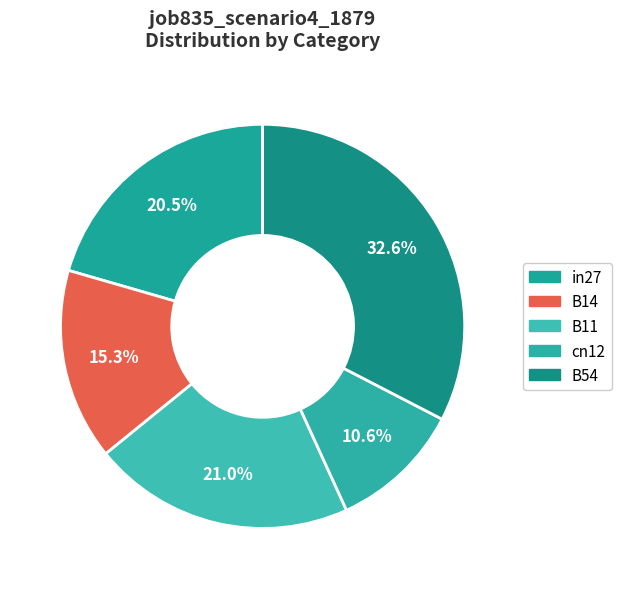

True or false: in27 accounts for 27% of the total.

False